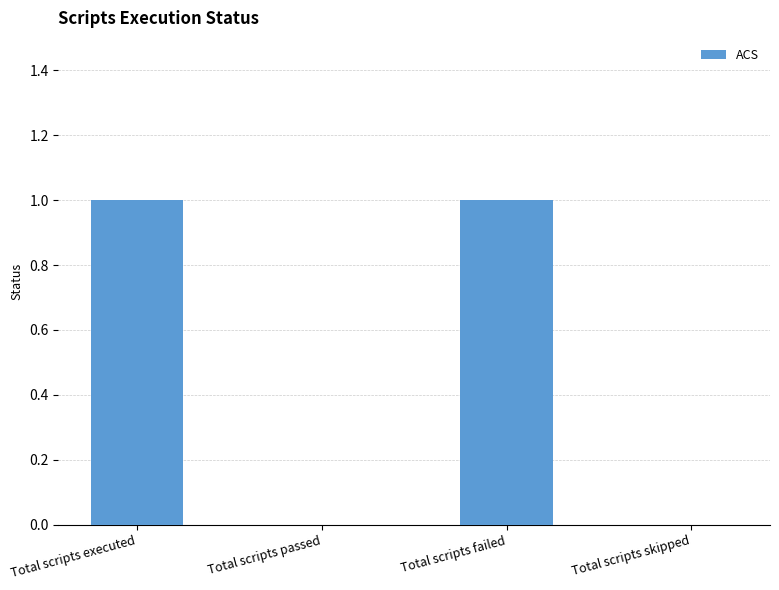

Between Total scripts executed and Total scripts passed, which is larger?

Total scripts executed